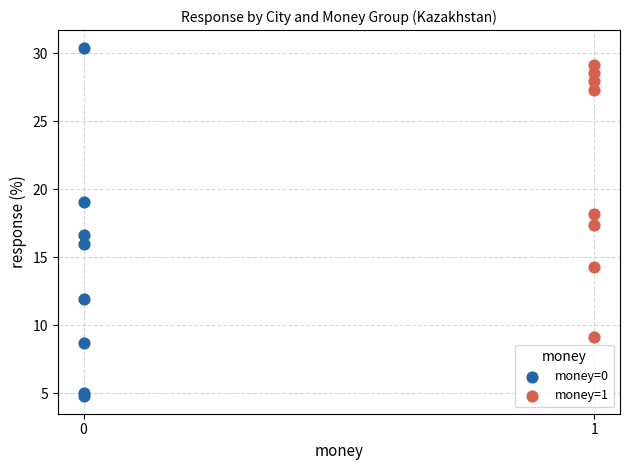

Which series reaches the maximum Y coordinate?

money=0